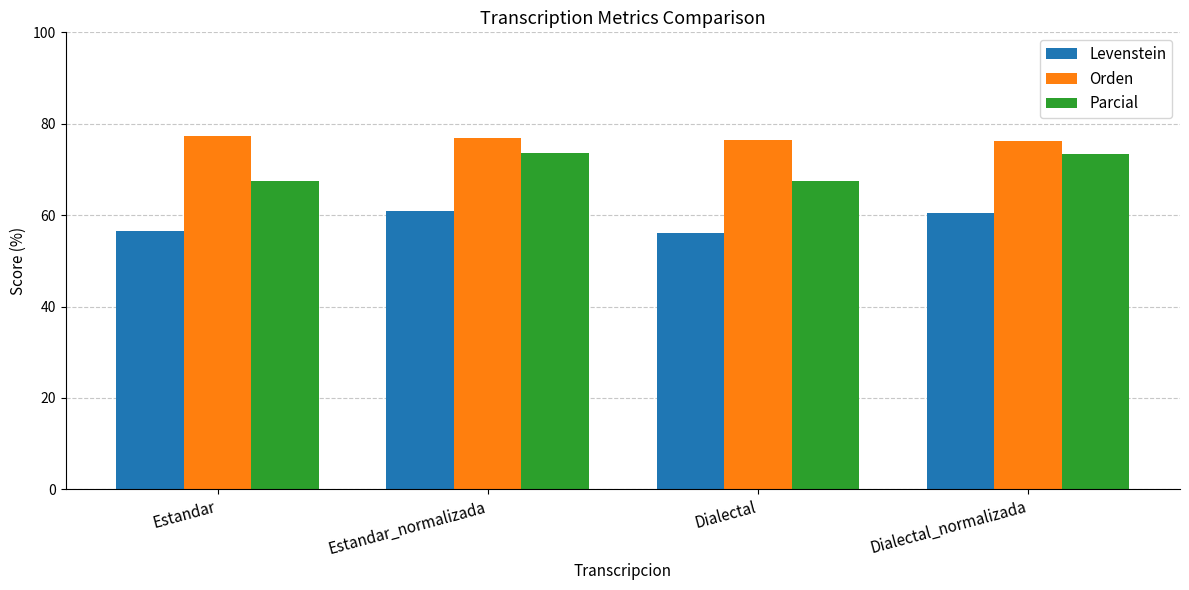

What is the greatest value displayed?

77.2